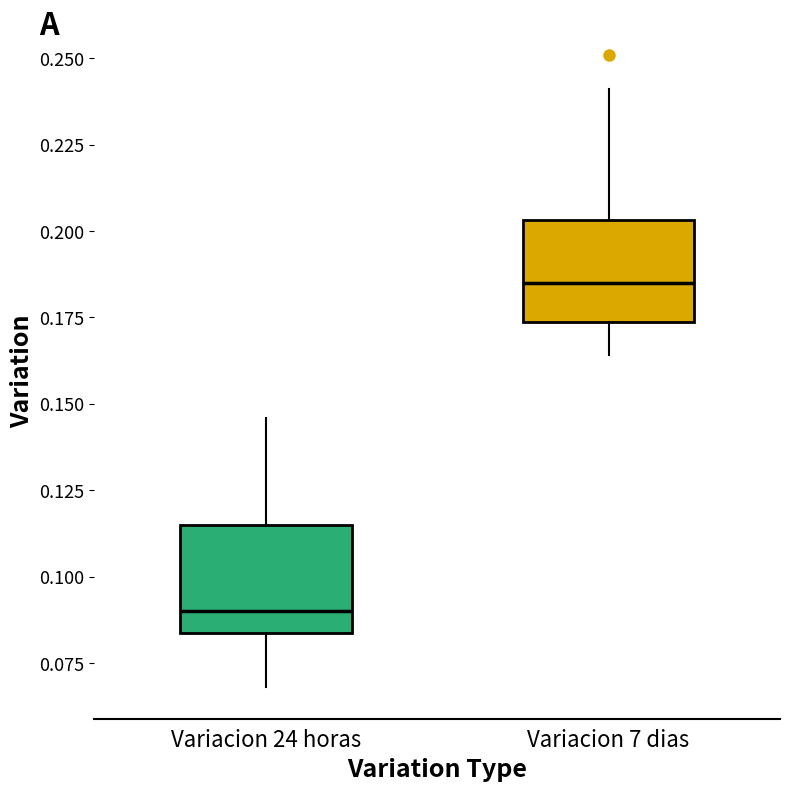

Reading left to right, read every box against the y-axis: the position of its median line, the range the box covers, and the ends of its whiskers. The values are not printed on the chart, so give them approximately, as read against the axis.

Variacion 24 horas: median 0.090, box 0.085 to 0.115, whiskers 0.070 to 0.145
Variacion 7 dias: median 0.185, box 0.175 to 0.205, whiskers 0.165 to 0.240